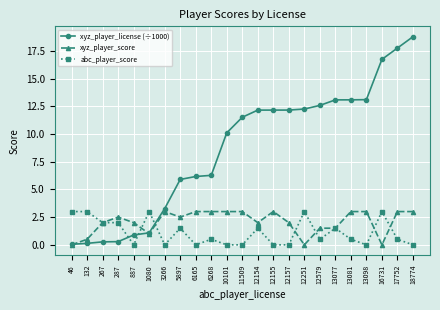

Between 12157 and 17752, which series saw the biggest shift?

xyz_player_license (÷1000)